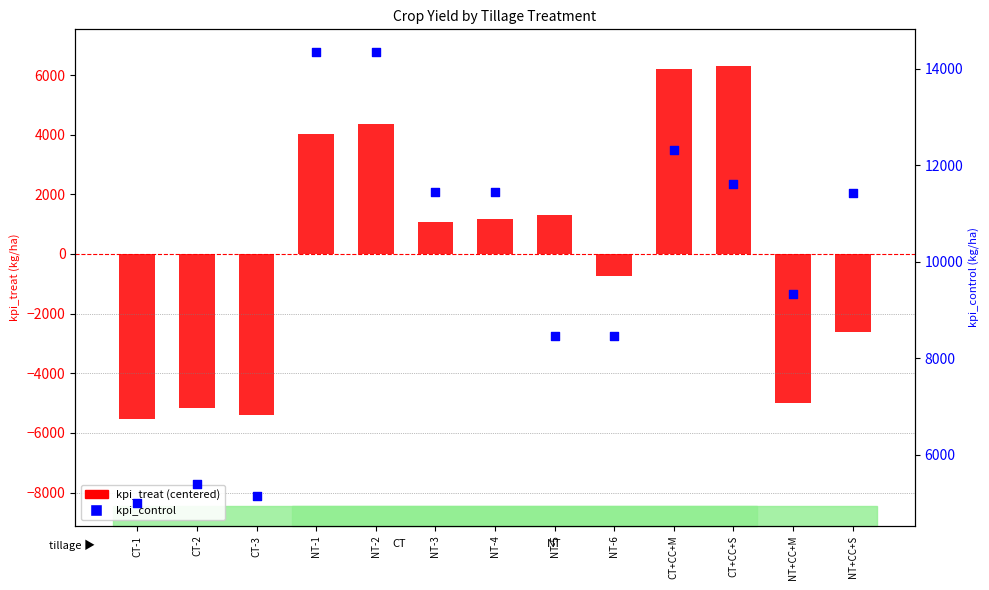

Is the value of kpi_treat (centered) at CT-2 greater than the value of kpi_control at NT-3?

No